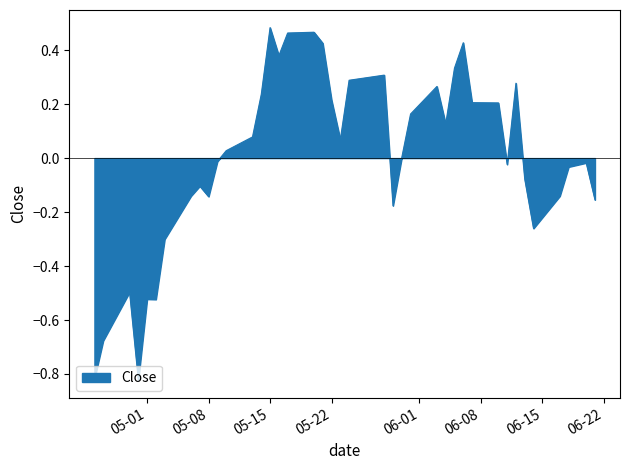

What is the difference between the maximum and minimum values?

1.3